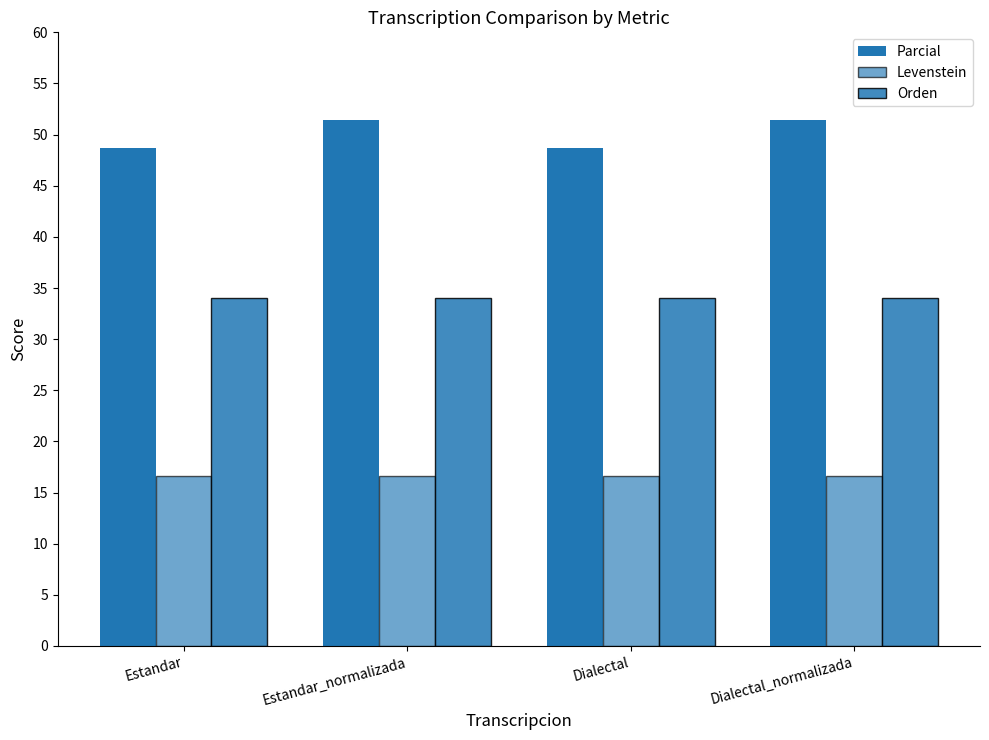

Reading right to left, what are all the values shown in this chart?

Parcial: 51.4	48.6	51.4	48.6
Levenstein: 16.7	16.7	16.7	16.7
Orden: 34.0	34.0	34.0	34.0